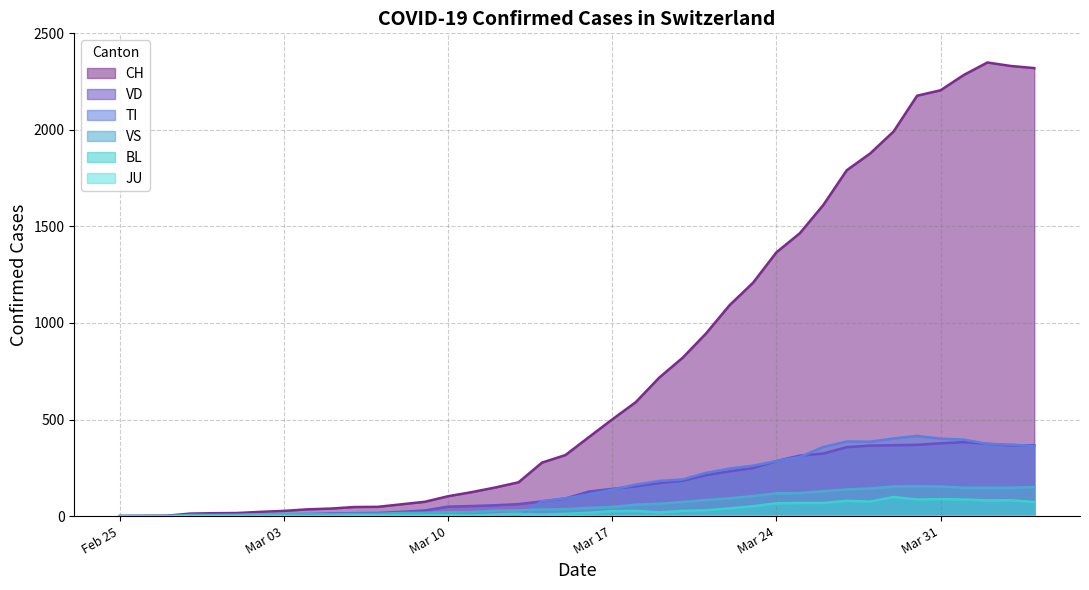

What is the value of the VD point at the 8th from the left?

8